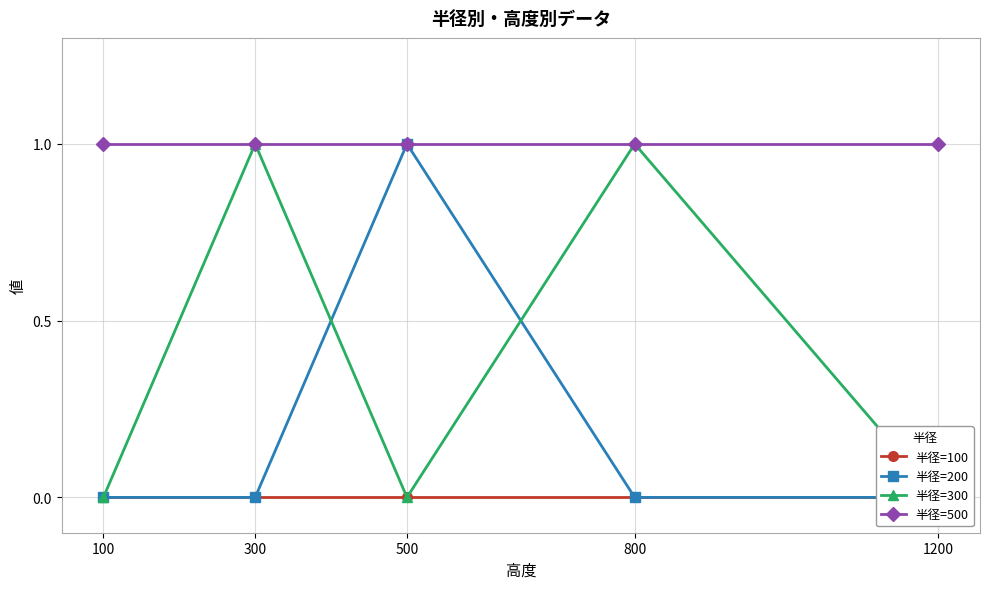

At which category is the sum across all series the highest?

300